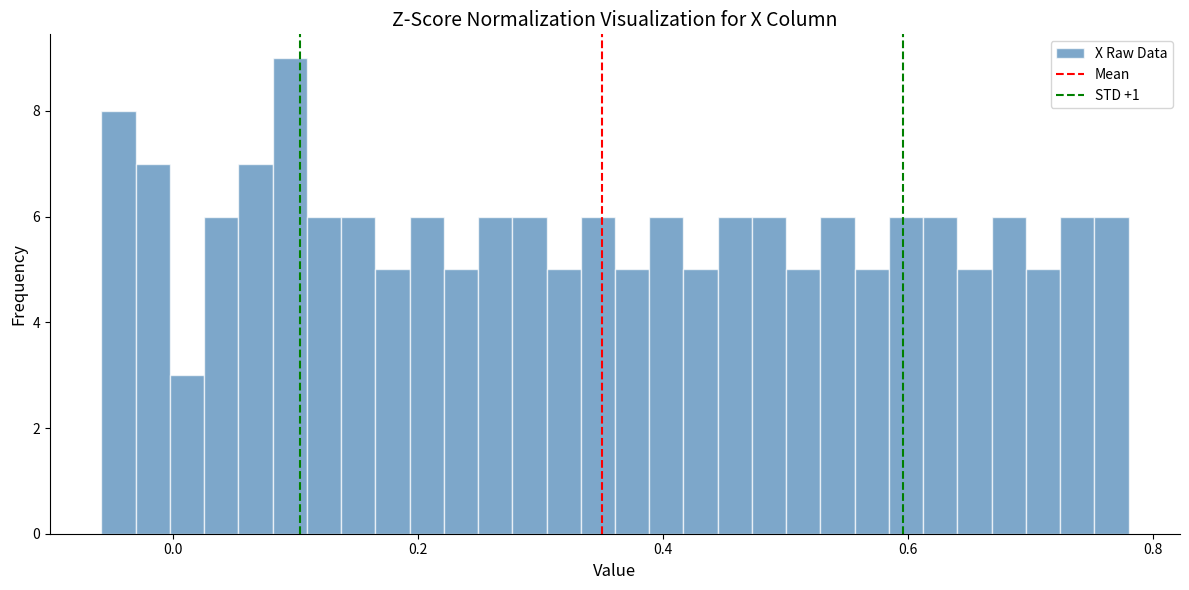

Around what value on the x-axis is the tallest bar? Give the approximate position of its centre, as read against the axis.

0.10